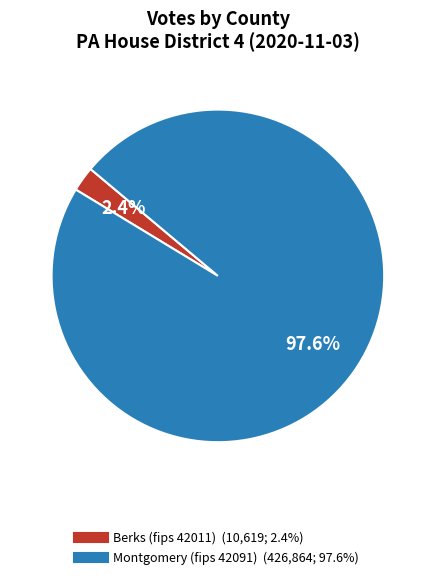

Which slice represents more than half of the pie?

Montgomery (fips 42091)